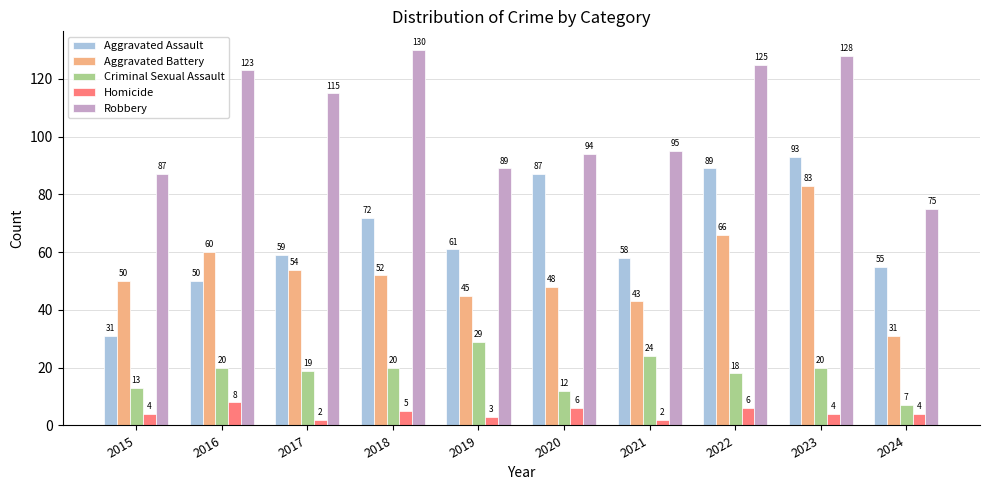

How many series are shown in this chart?

5